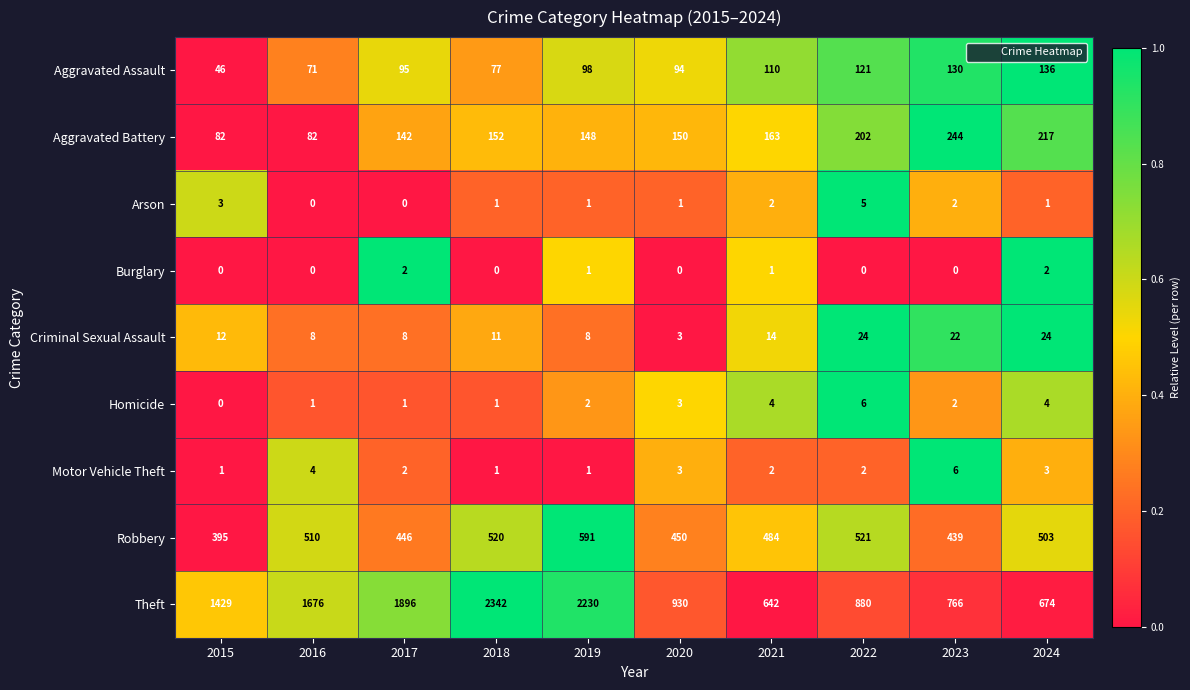

List the labels in order of Aggravated Assault value, smallest first.

2015, 2016, 2018, 2020, 2017, 2019, 2021, 2022, 2023, 2024